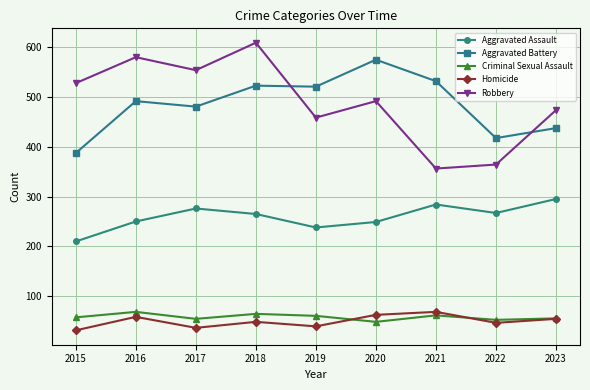

What is the lowest value of the Robbery series?

356